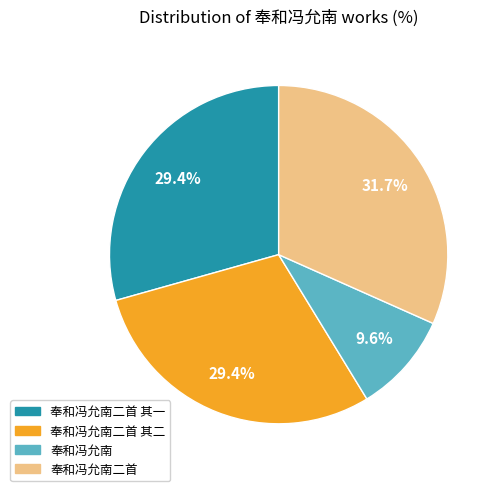

Count the number of slices in the pie.

4